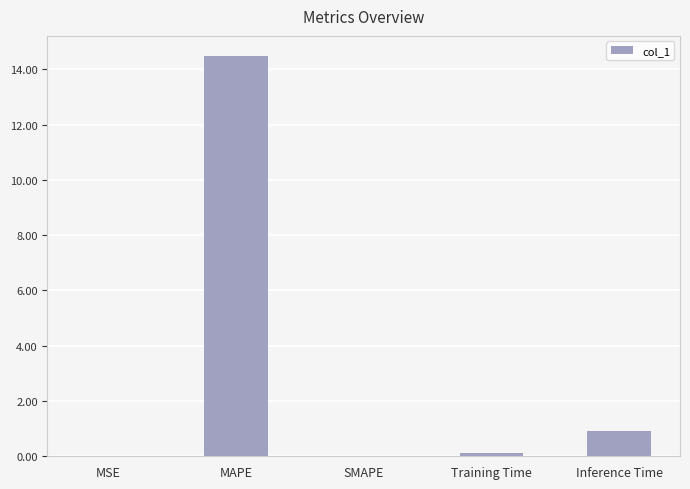

At which label is the value closest to 7?

Inference Time